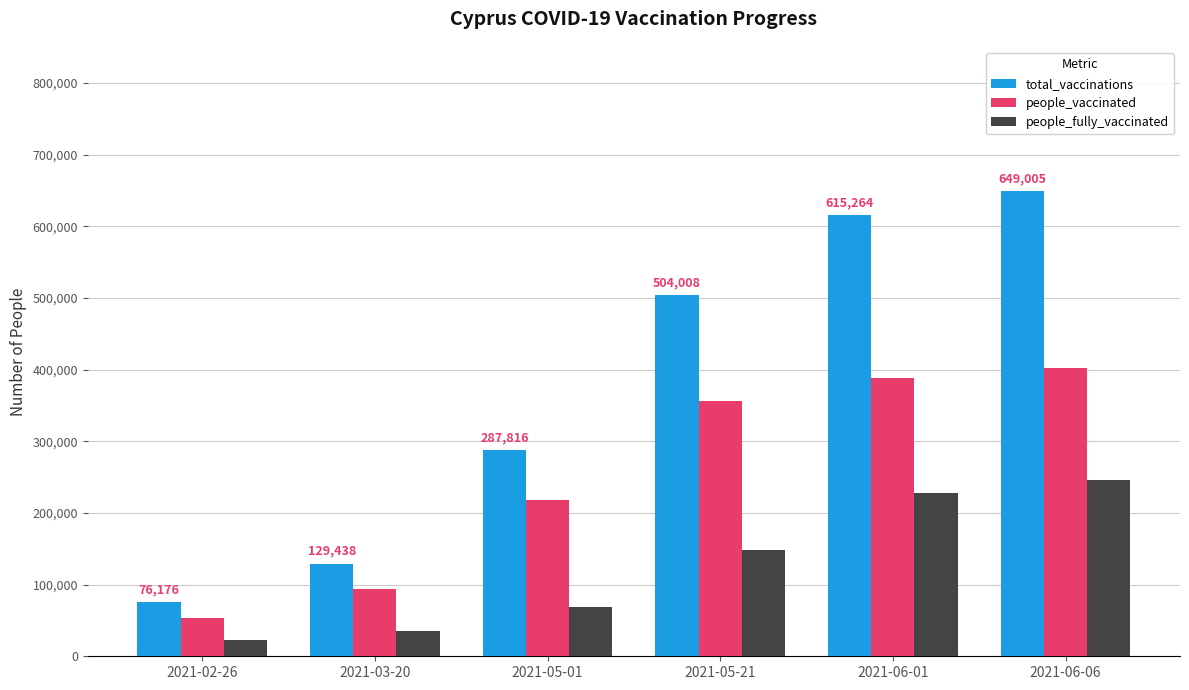

What is the value of the people_fully_vaccinated bar at the 3rd from the left?

69463